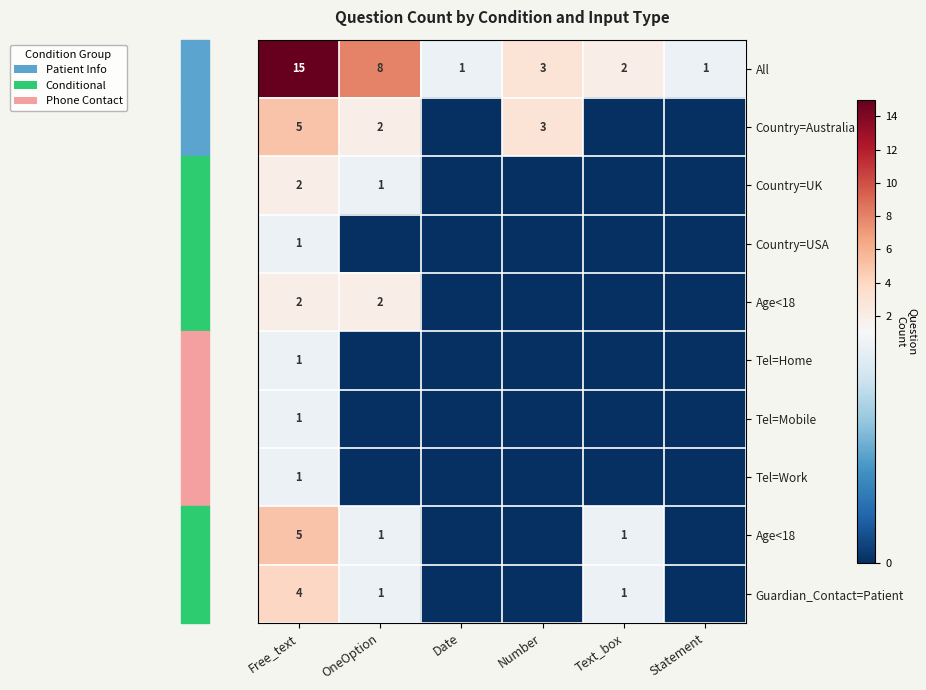

At how many categories does at least one series exceed 4?

2